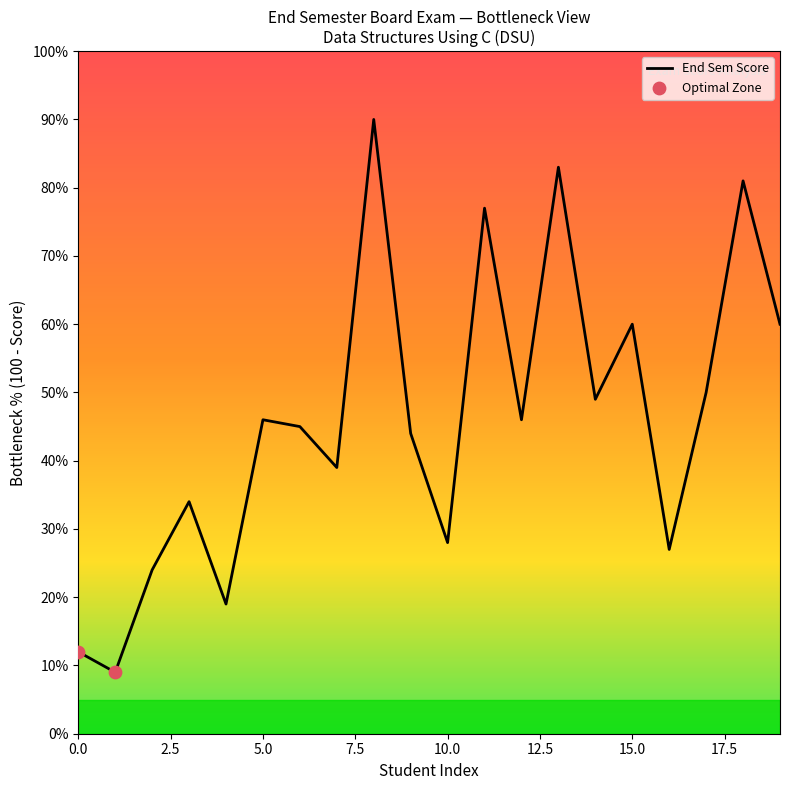

What is the greatest value displayed?

90.0